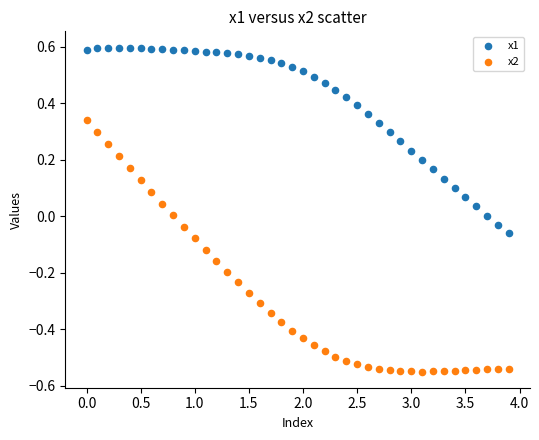

Which series contains the highest Y value?

x1